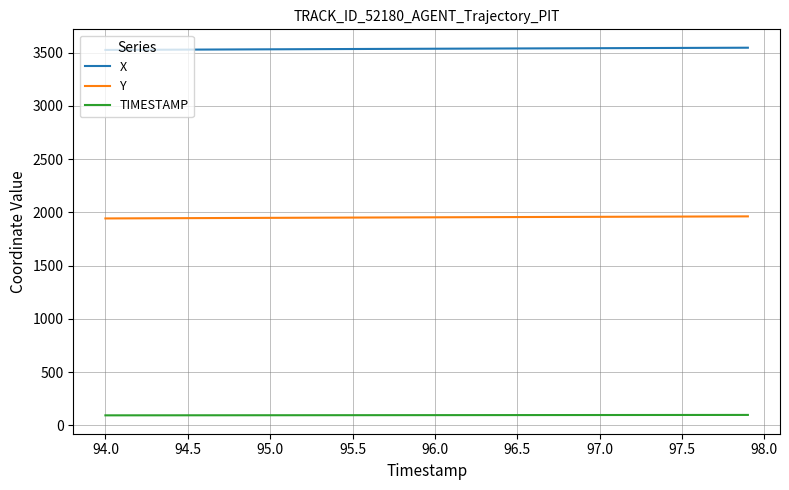

What is the smallest value displayed?

94.0